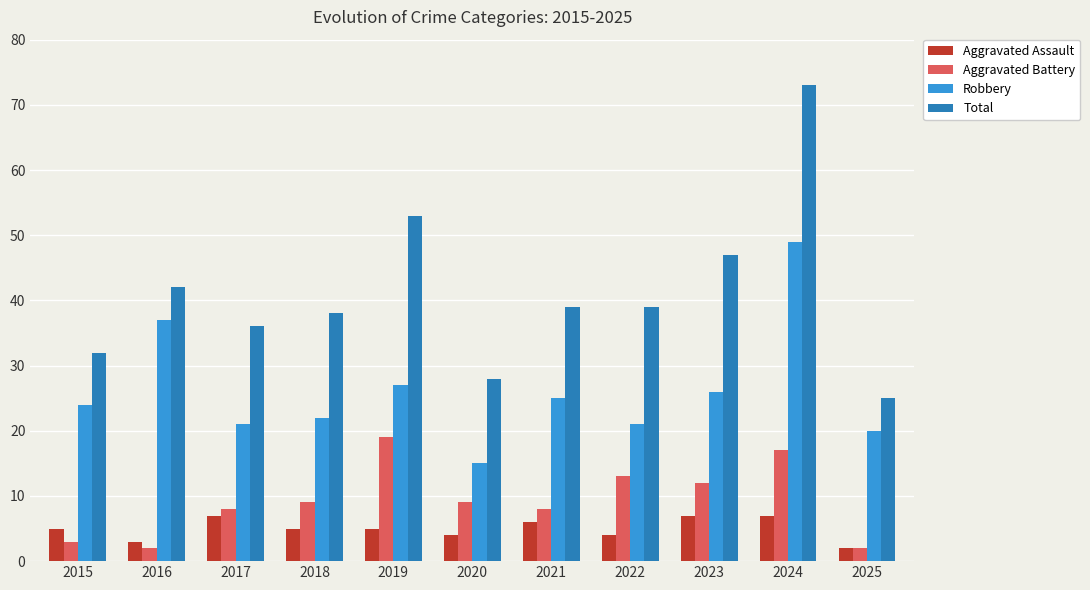

List the series in order of their peak value, lowest first.

Aggravated Assault, Aggravated Battery, Robbery, Total